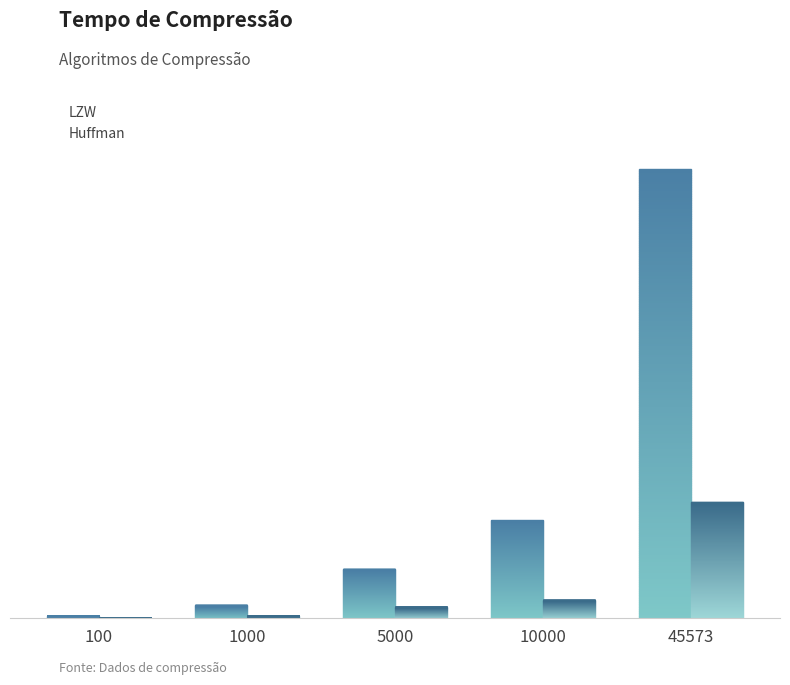

How many groups of bars are there?

5